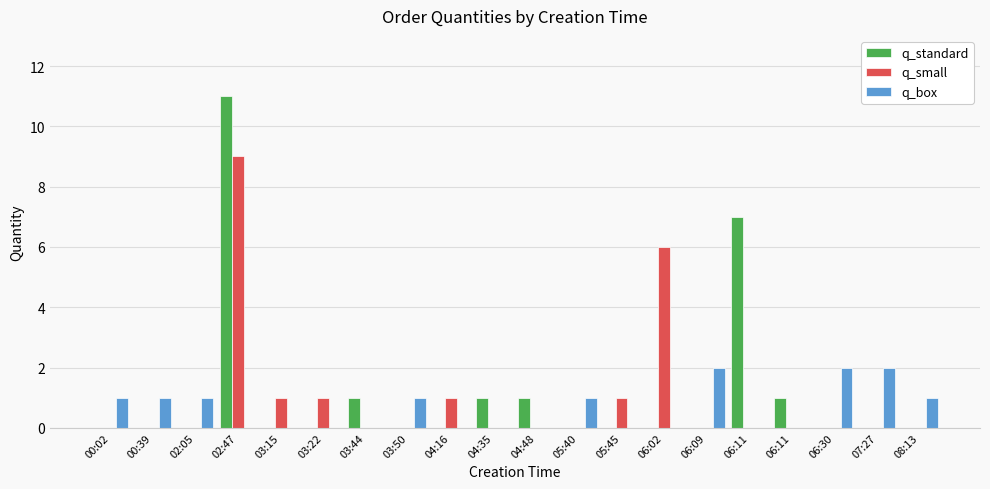

At how many categories does at least one series exceed 6?

2